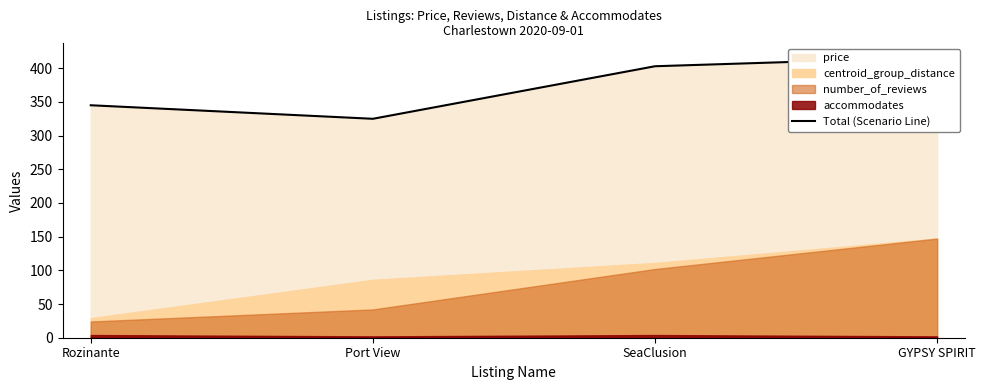

Rank the categories by value from highest to lowest.

GYPSY SPIRIT, SeaClusion, Rozinante, Port View